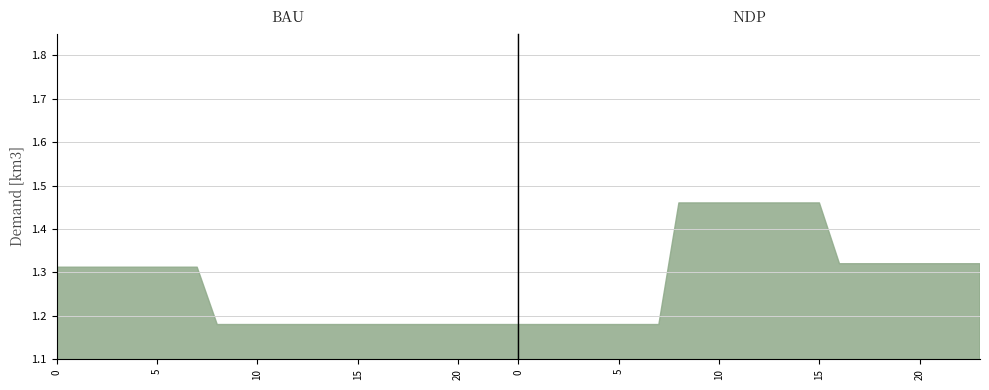

True or false: day1 and day3 cross at least once.

False